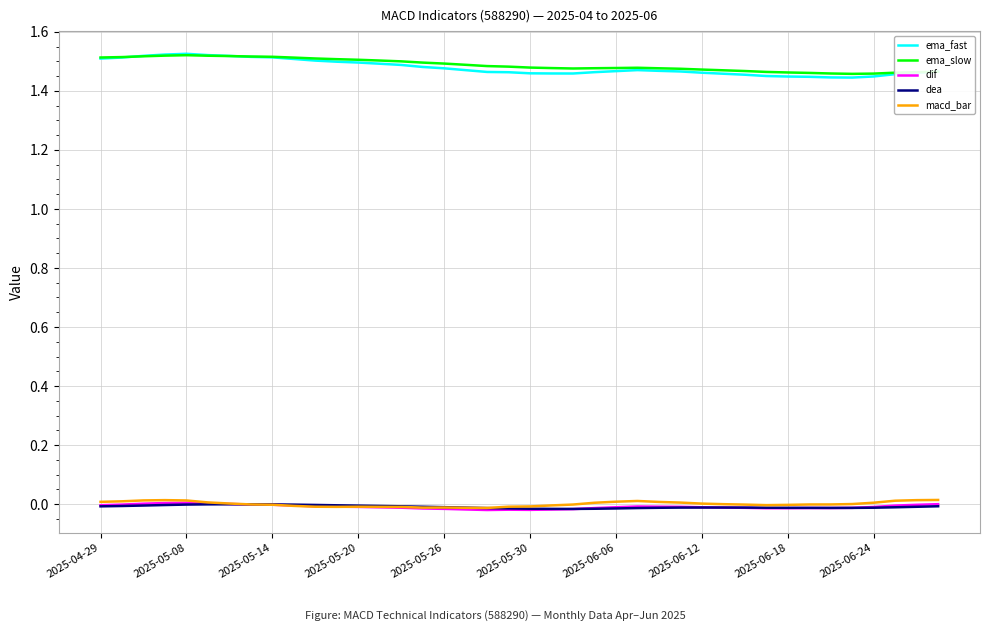

True or false: dif and ema_fast intersect in this chart.

False